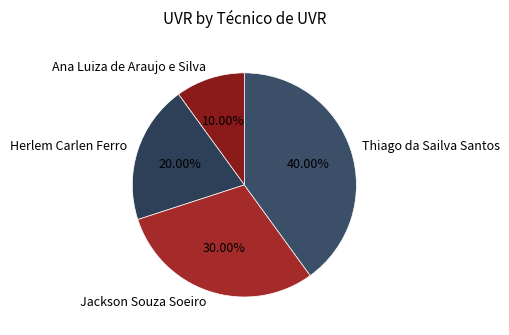

How many slices are in this pie chart?

4